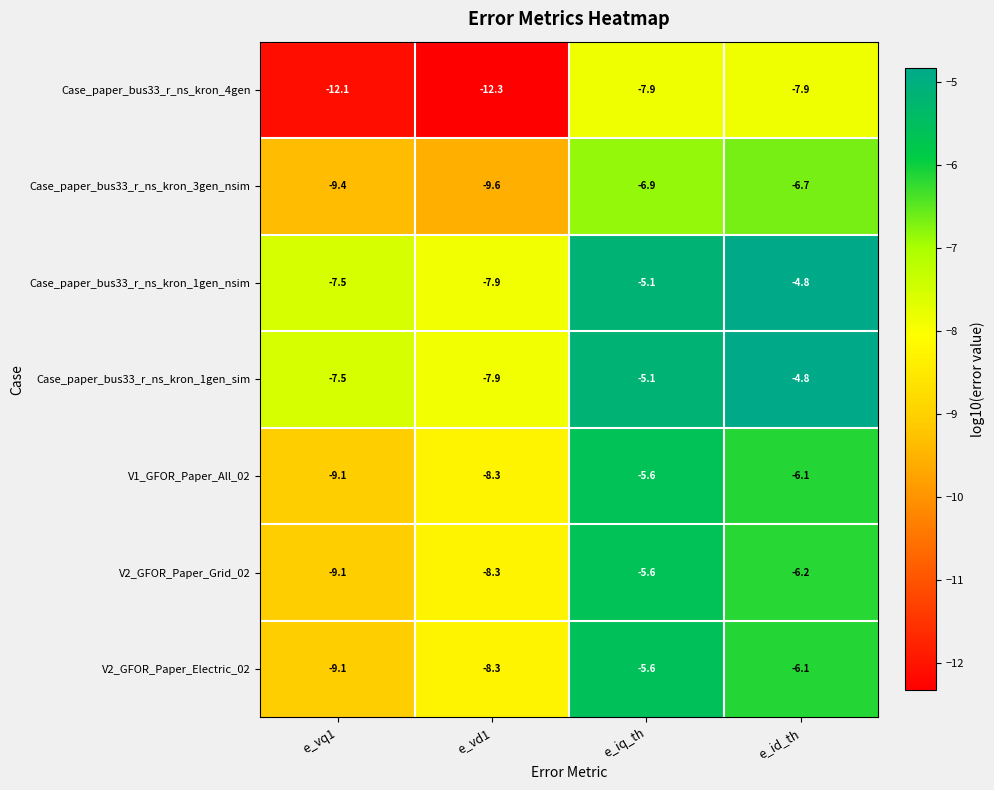

What is the sum of the Case_paper_bus33_r_ns_kron_4gen values at e_id_th and e_vd1?

-20.2